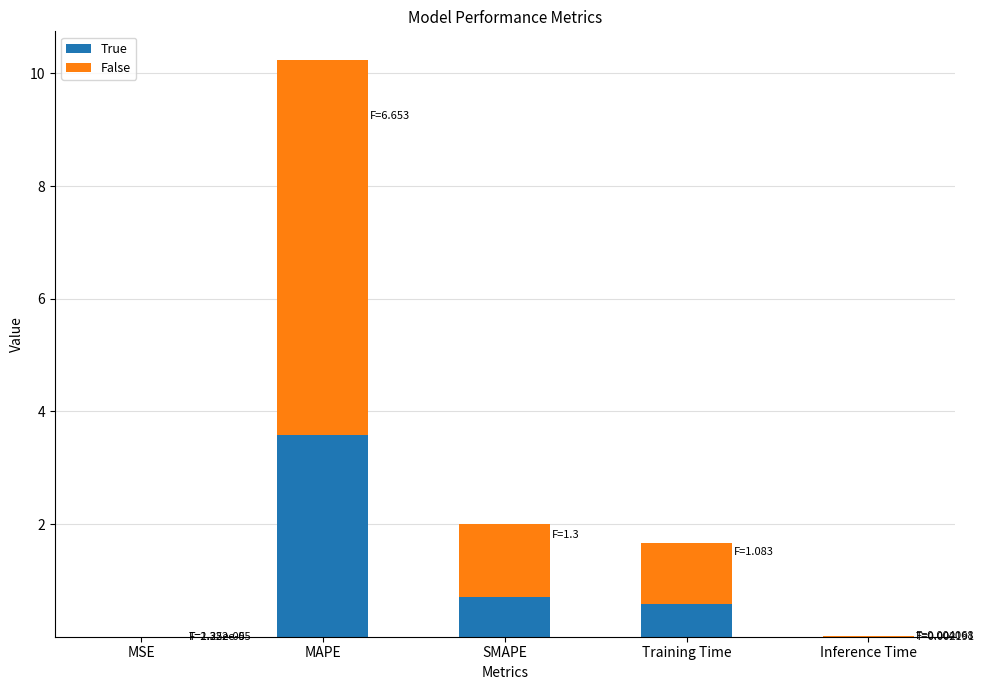

Read the True value at MAPE.

3.6